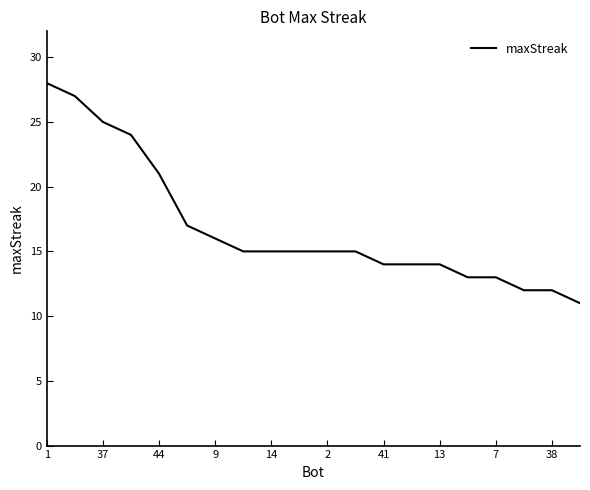

What is the minimum value shown in the chart?

11